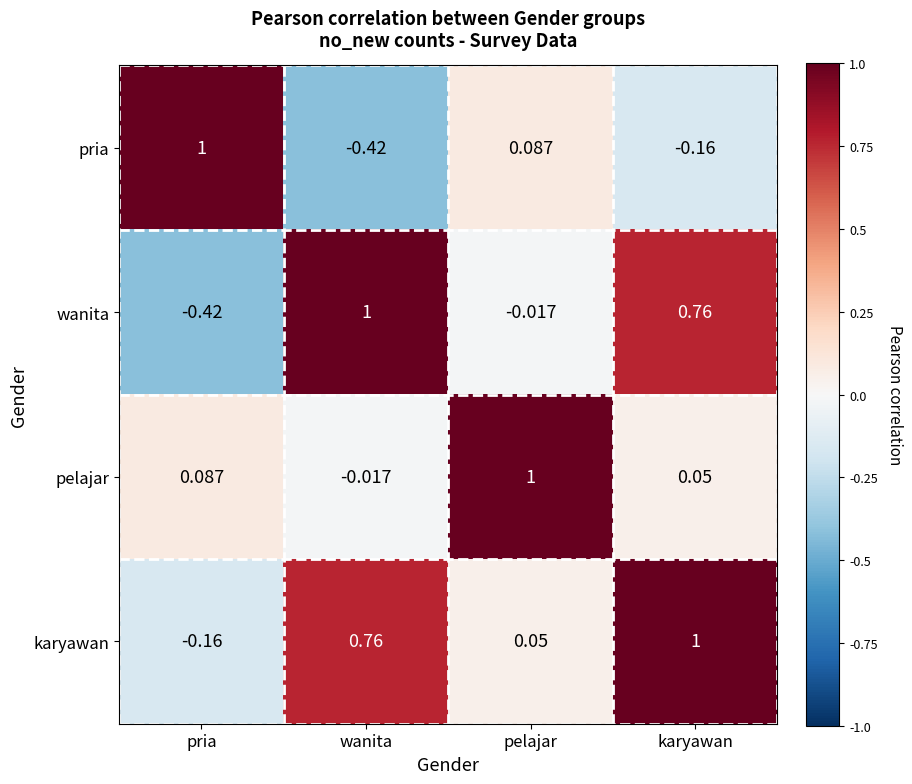

Where does the pelajar series first go above 0?

pria